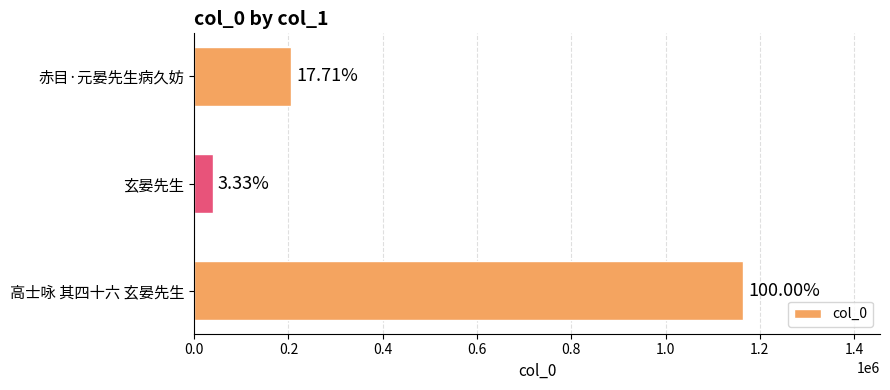

Does the chart contain any negative values?

No